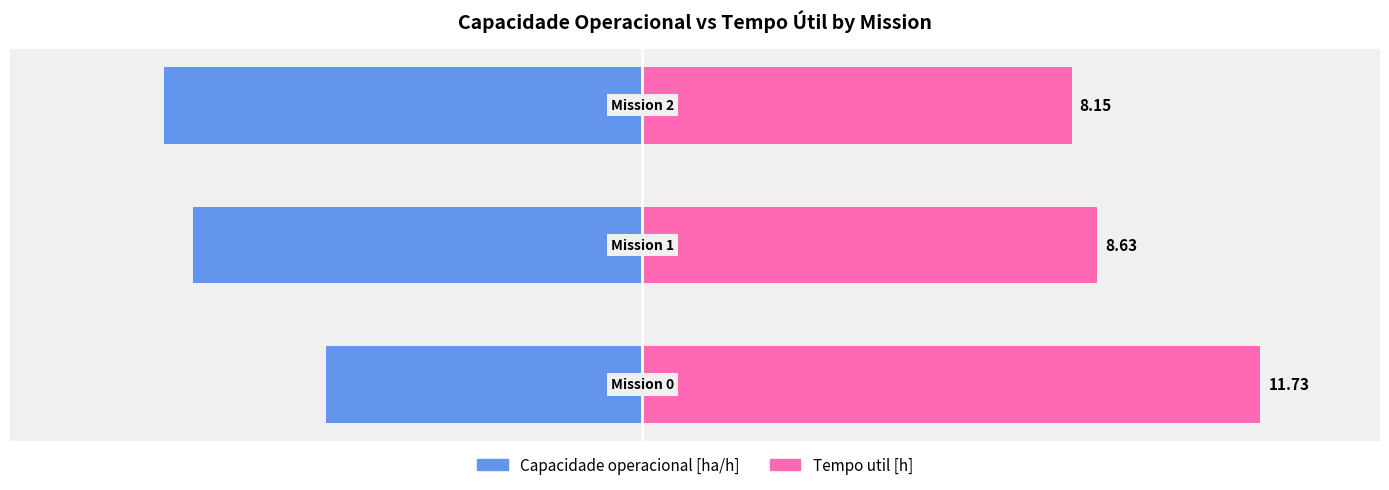

Which series has the largest range (max minus min)?

Tempo util [h]